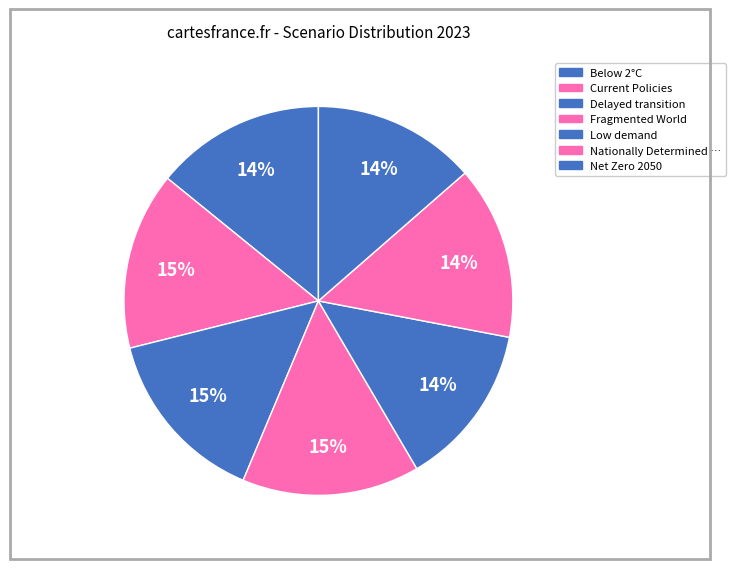

How many segments does this pie chart have?

7